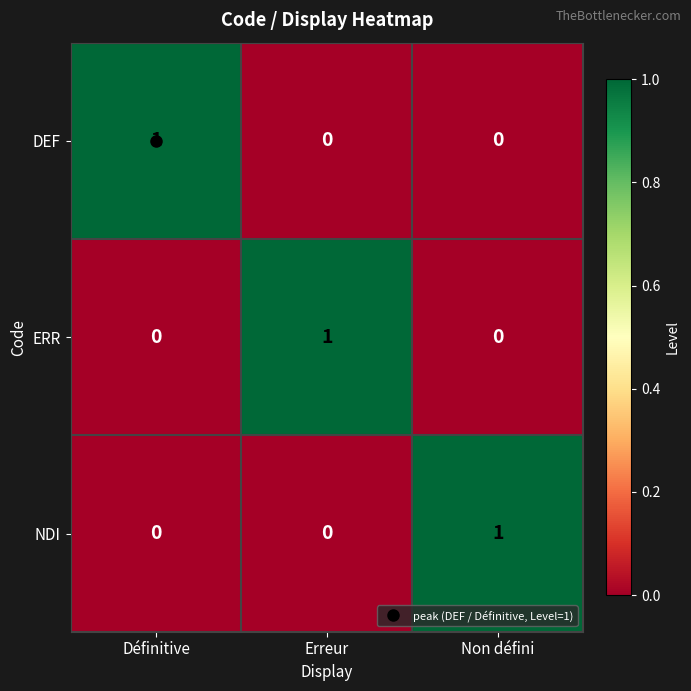

Count the DEF values in the range 0 to 1.

3